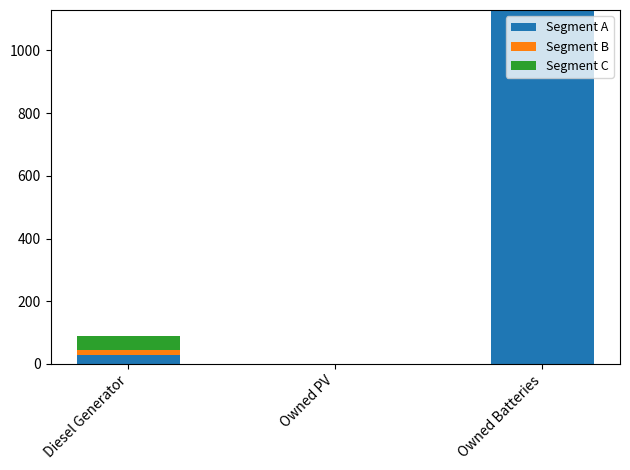

How many series are shown in this chart?

3